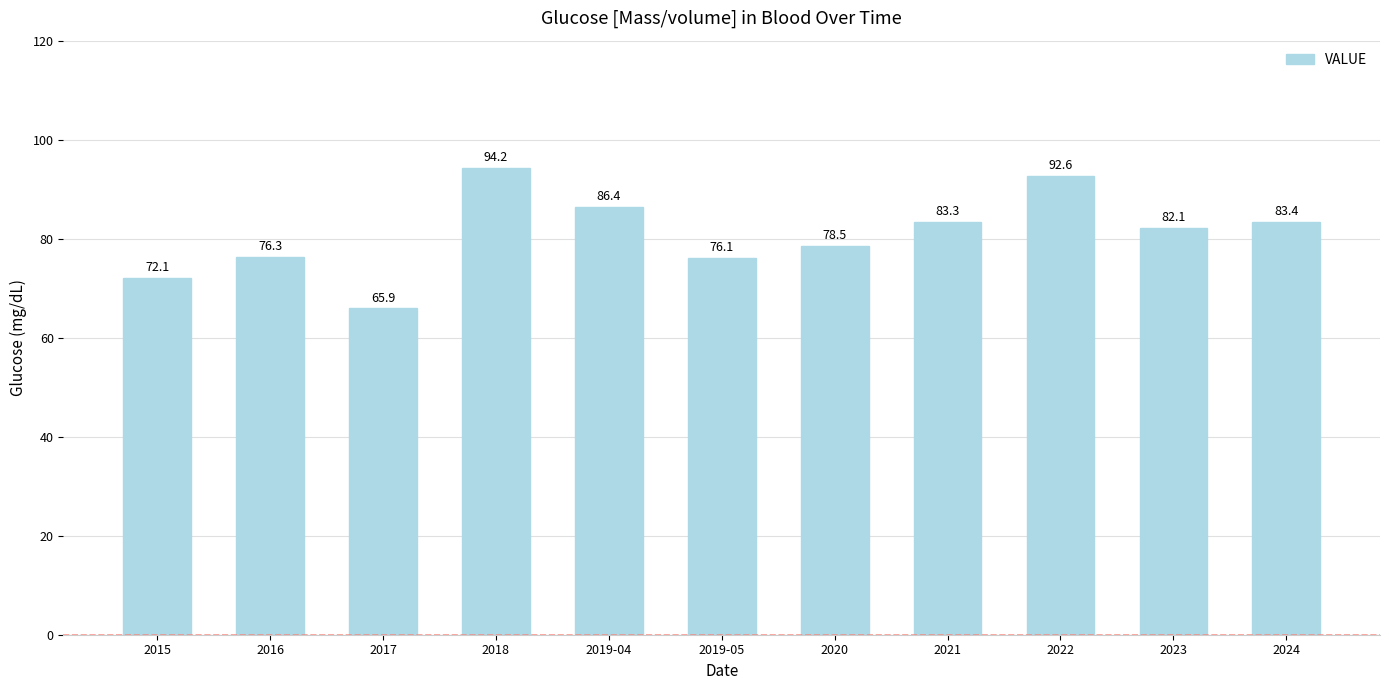

The value at 2017 is 108.2. True or false?

False